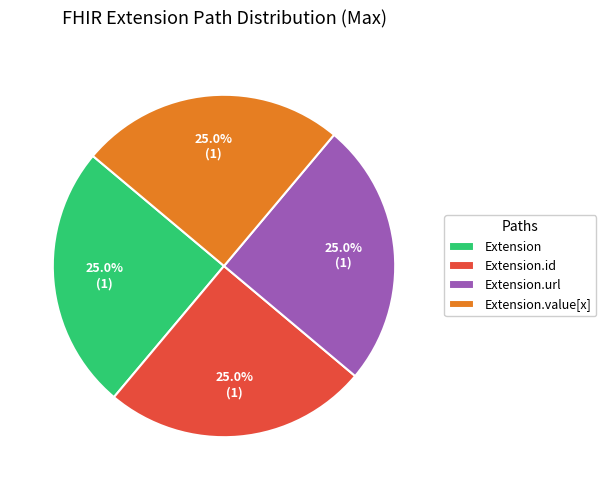

To the nearest percent, what is the difference between the largest and smallest slice percentages?

0%